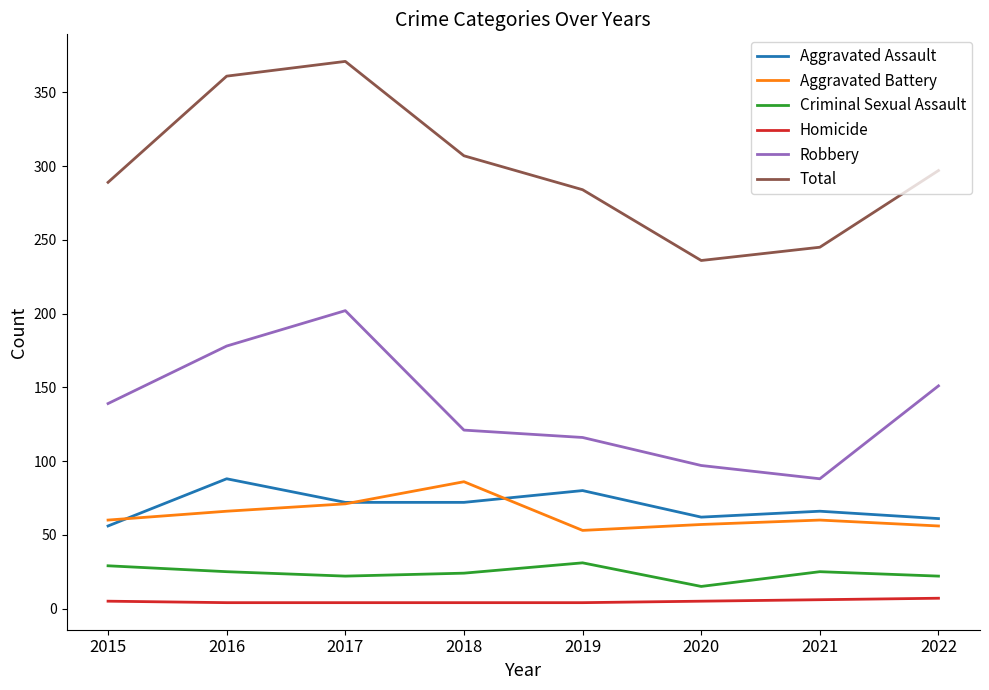

Does the chart display data point markers on the line(s)?

No